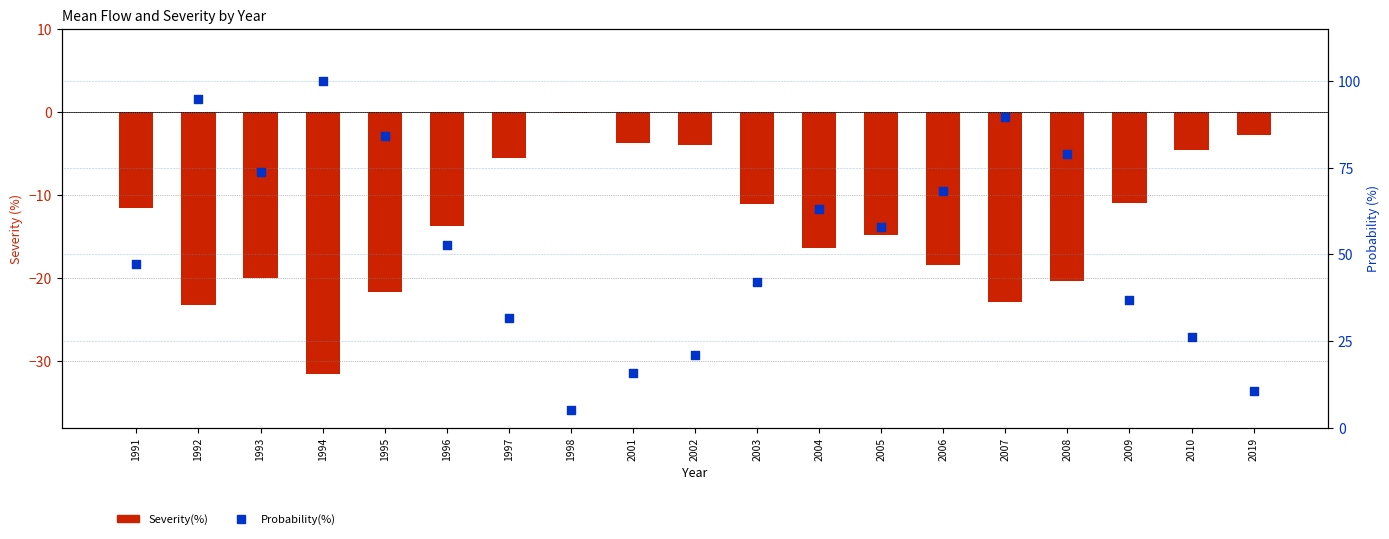

At which category is the sum across all series the highest?

1992